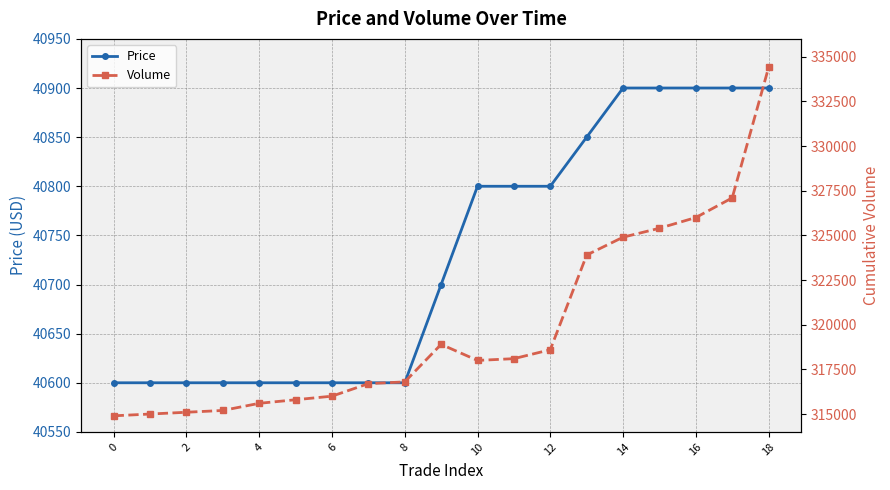

What are all the series names shown in the legend?

Price, Volume